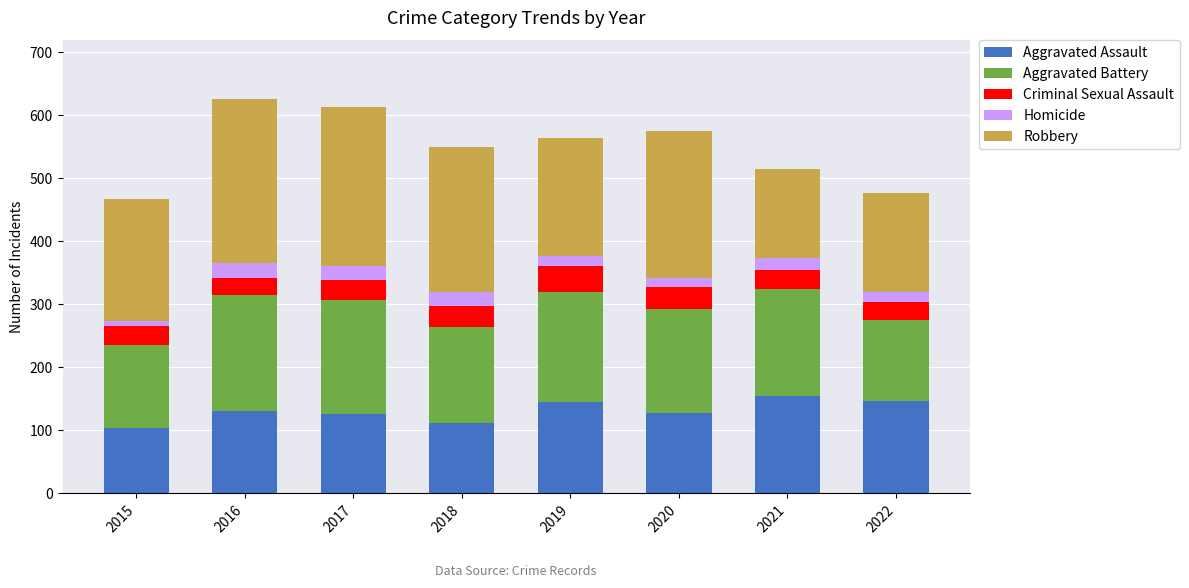

How many bars are there in total?

8